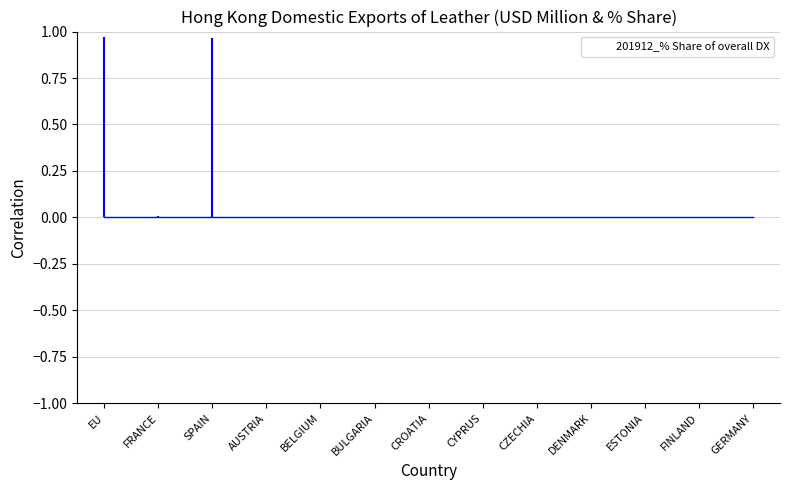

How many values are above zero?

3